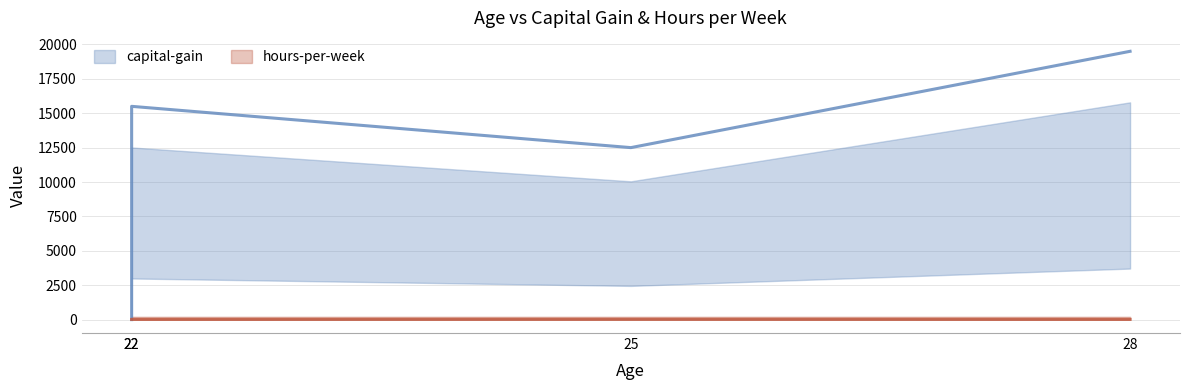

After their last crossing, which series has the higher values: hours-per-week (line) or capital-gain (line)?

capital-gain (line)